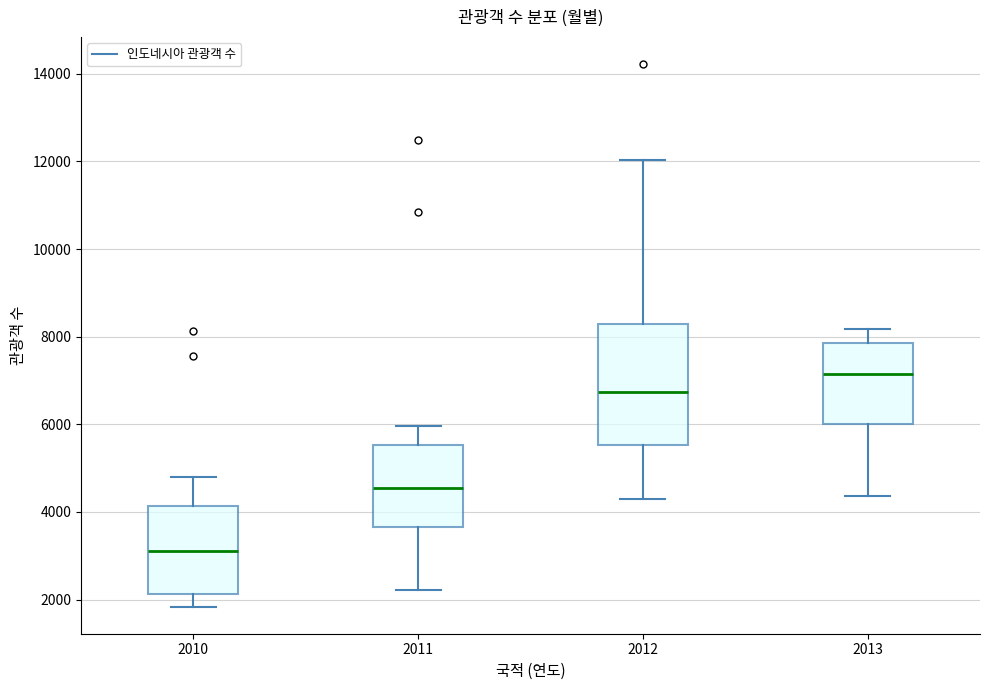

Which box's median line is the lowest?

2010